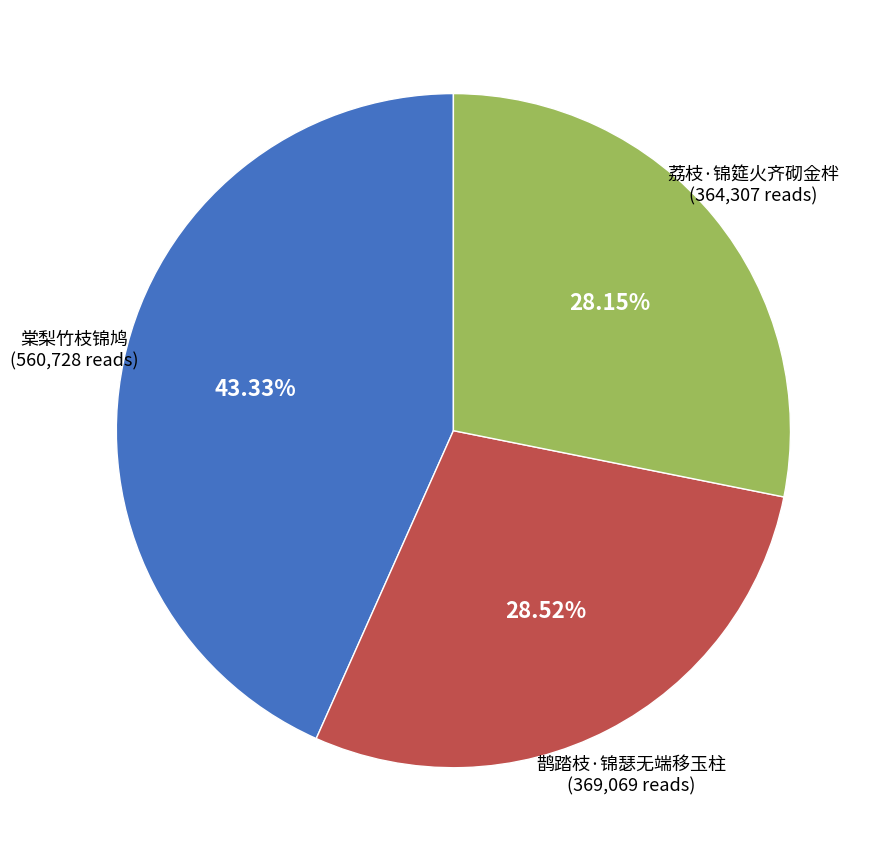

To the nearest percent, what portion does 棠梨竹枝锦鸠 represent?

43%